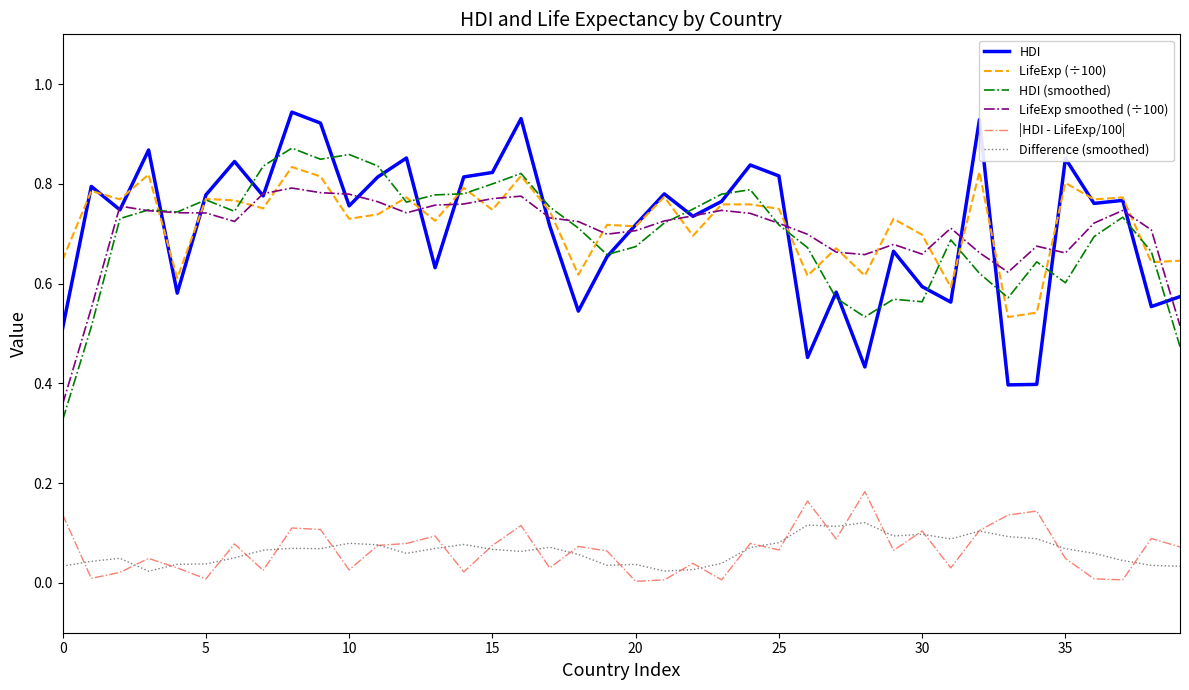

True or false: LifeExp (÷100) and Difference (smoothed) intersect in this chart.

False